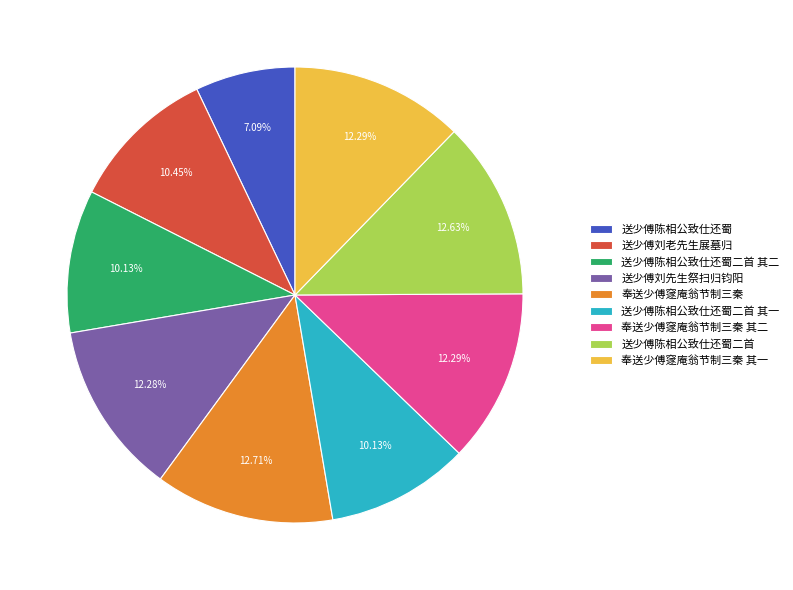

How many slices are in this pie chart?

9